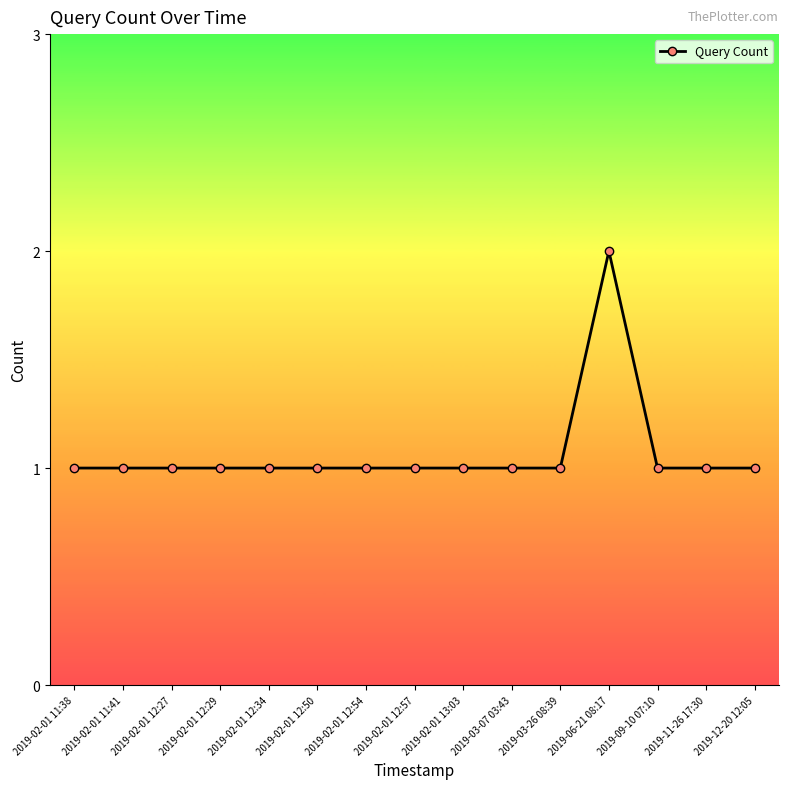

What is the minimum value shown in the chart?

1